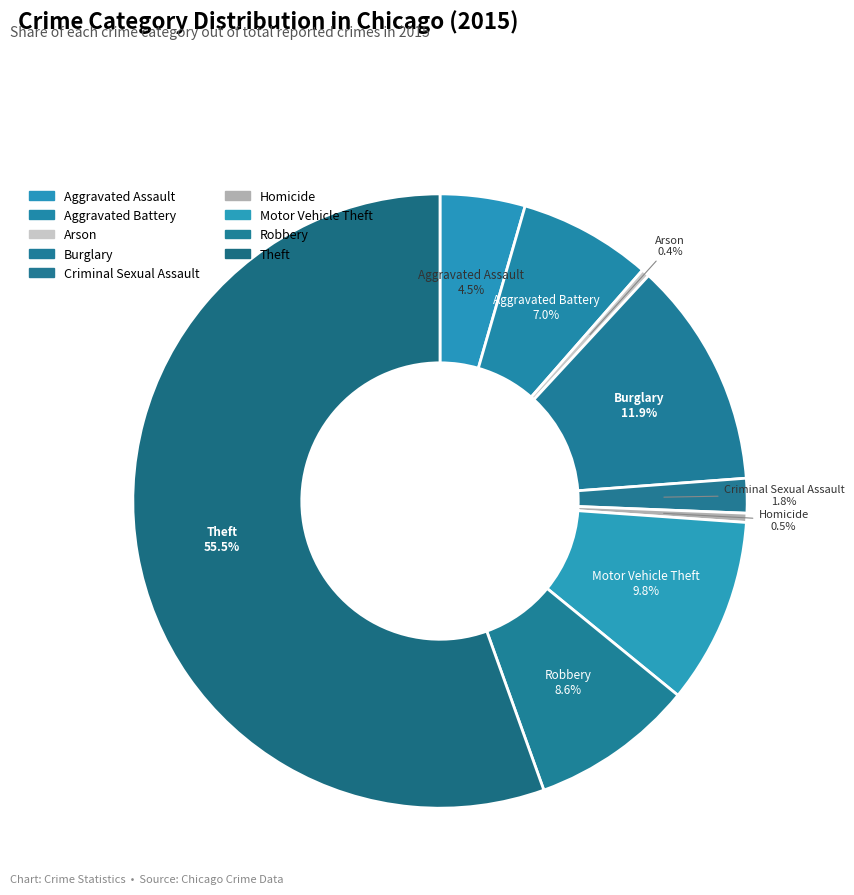

Count the number of slices in the pie.

9